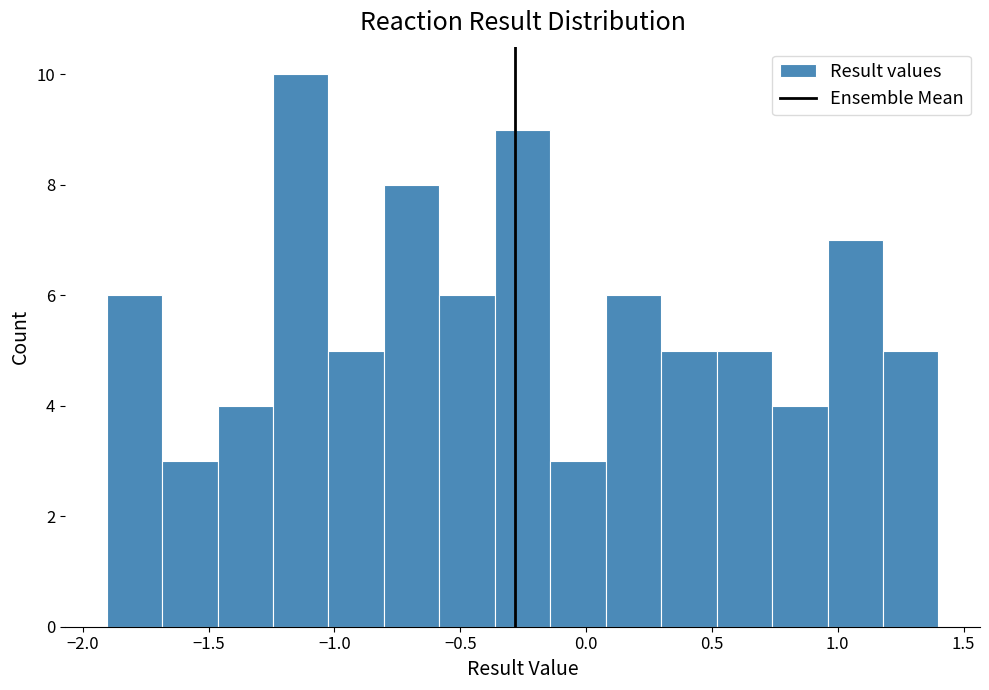

What is the height of the bar covering 0.10 to 0.30 on the x-axis? Neither the bar edges nor the heights are printed on the chart, so give them approximately, as read against the axes.

6